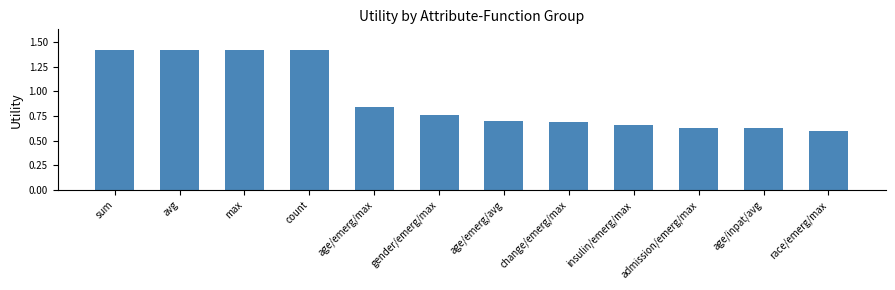

How many bars are there in total?

12